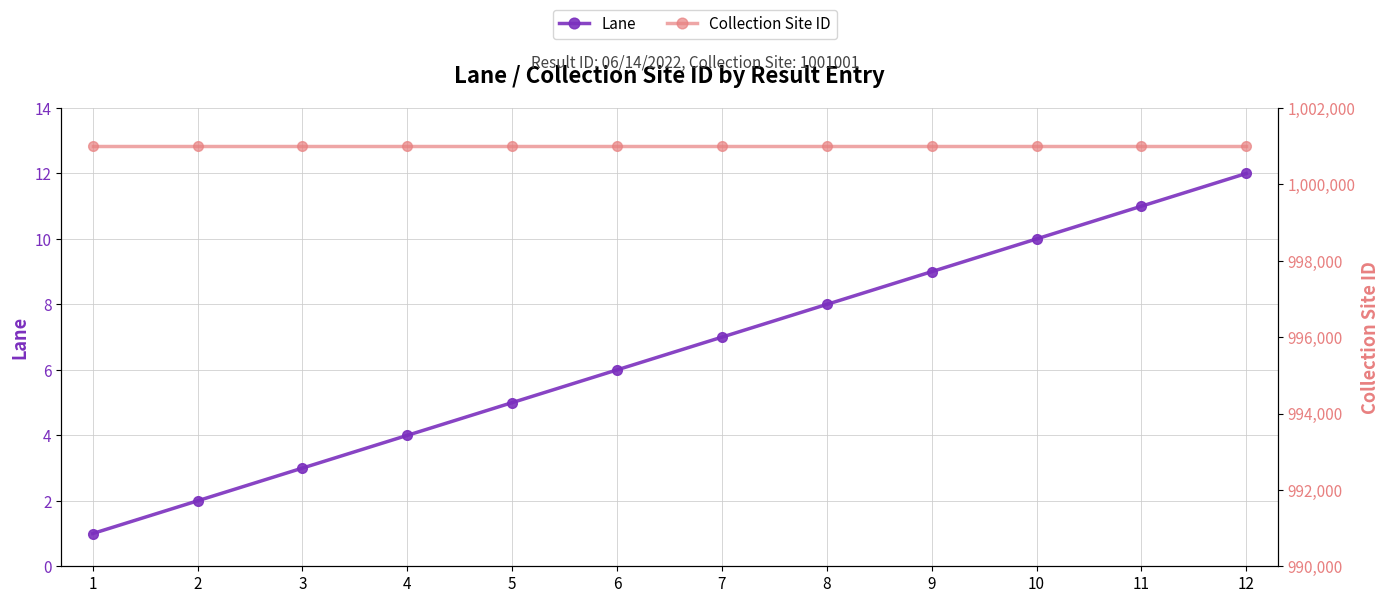

Which series changed the most between 2 and 9?

Lane